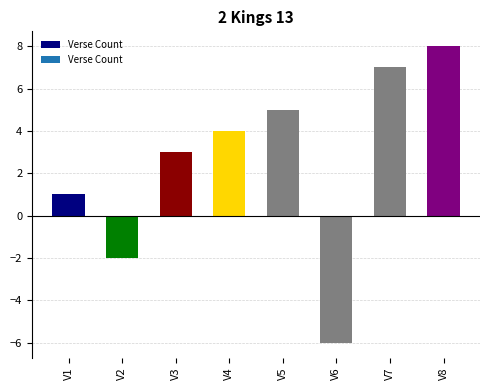

Are the bars horizontal?

No